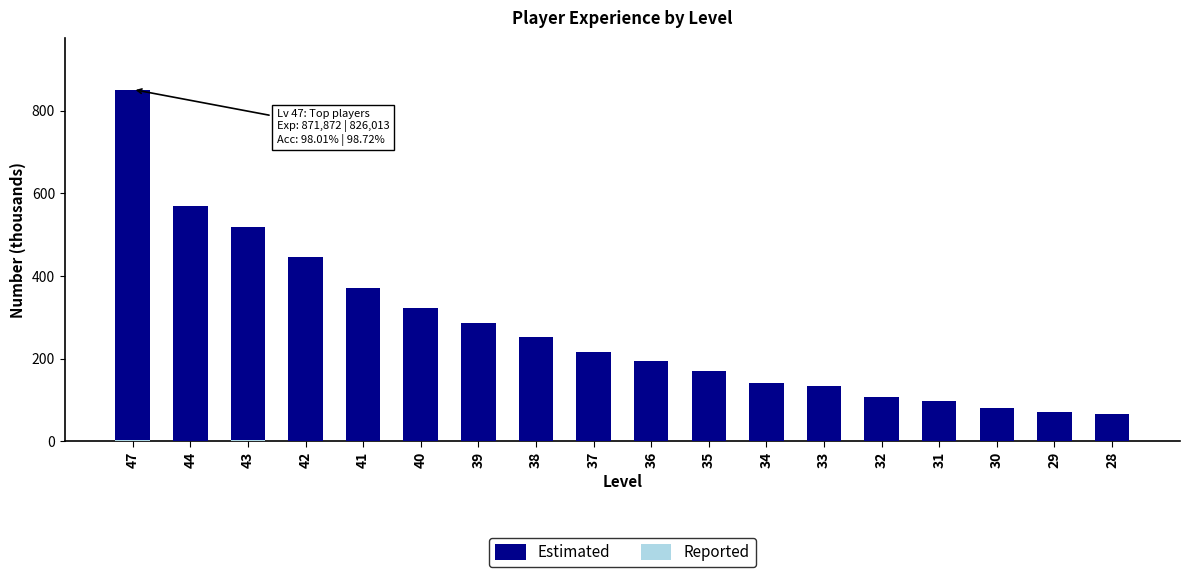

What are all the series names shown in the legend?

Estimated, Reported